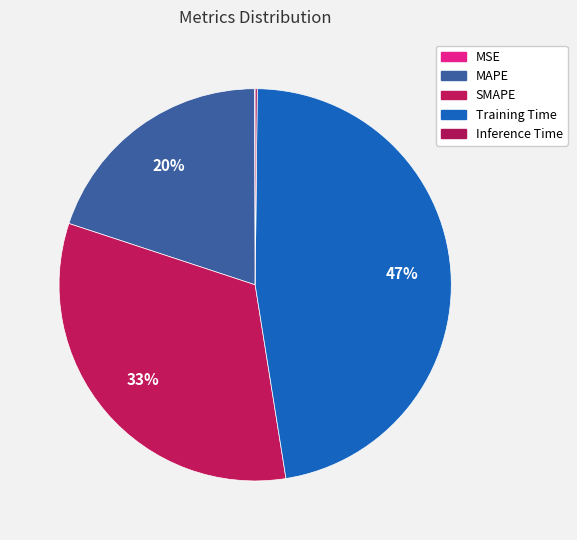

What percentage is the Training Time slice, to the nearest percent?

47%